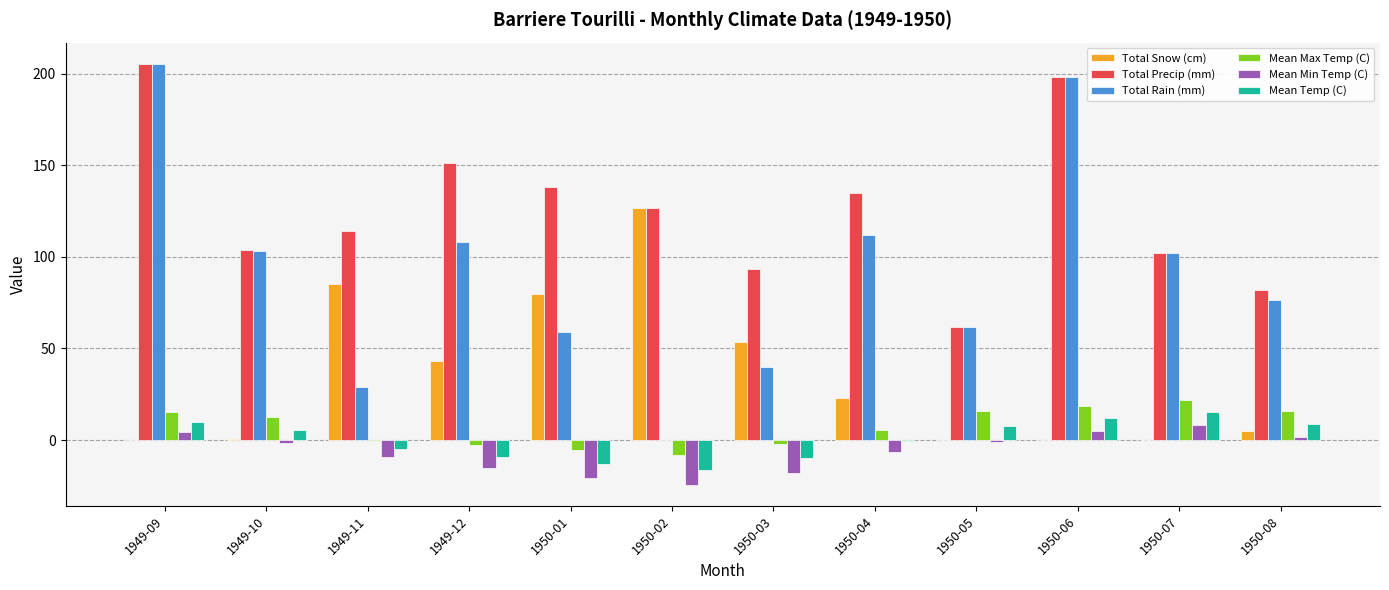

Which series has the largest total across all categories?

Total Precip (mm)